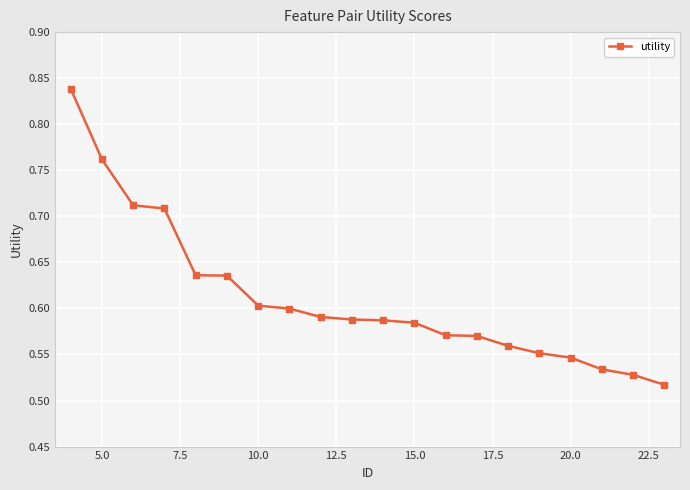

Count the values in the range 0 to 1.

20